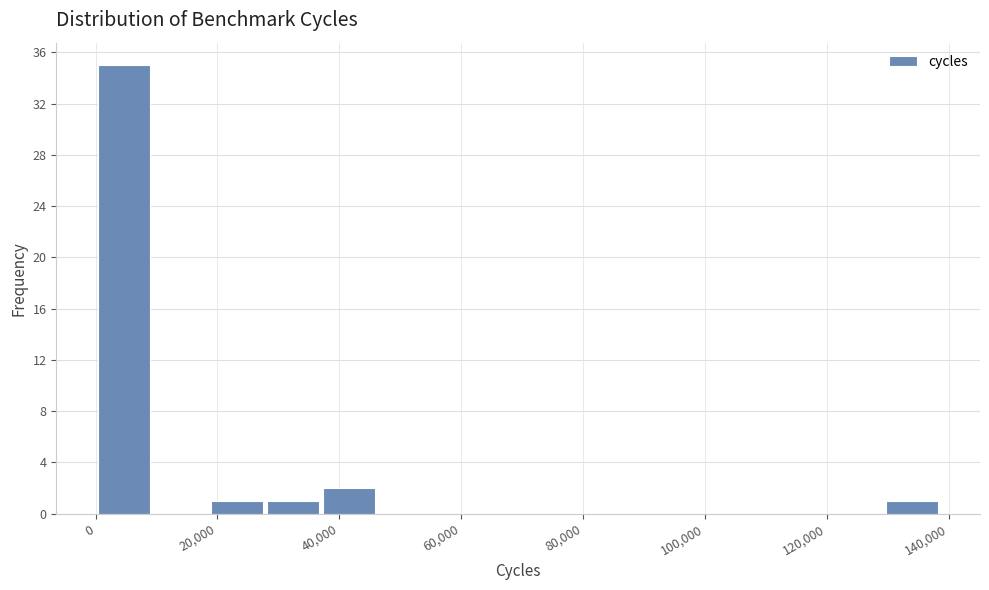

Reading left to right, transcribe this chart: for each bar, give the range it covers on the x-axis and its height. Neither the bar edges nor the heights are printed on the chart, so give them approximately, as read against the axes.

0 to 10000: 35
10000 to 18000: 0
18000 to 28000: 1
28000 to 38000: 1
38000 to 46000: 2
46000 to 56000: 0
56000 to 64000: 0
64000 to 74000: 0
74000 to 84000: 0
84000 to 92000: 0
92000 to 102000: 0
102000 to 110000: 0
110000 to 120000: 0
120000 to 130000: 0
130000 to 138000: 1